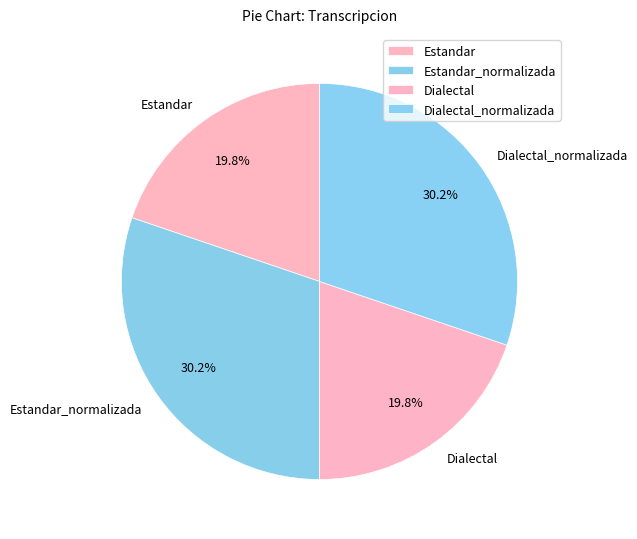

Is there any slice that represents more than half of the pie?

No